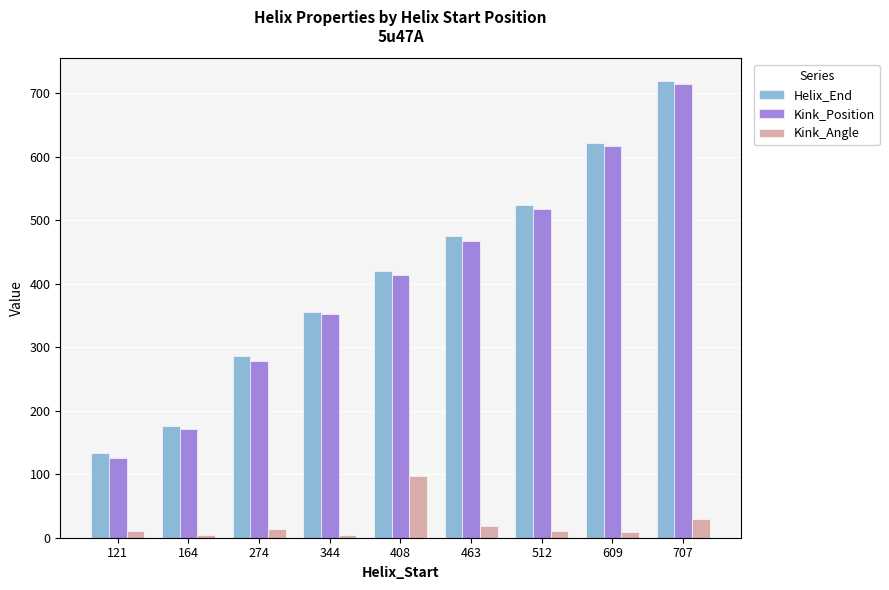

What is the difference between the highest and lowest values at 512?

514.0